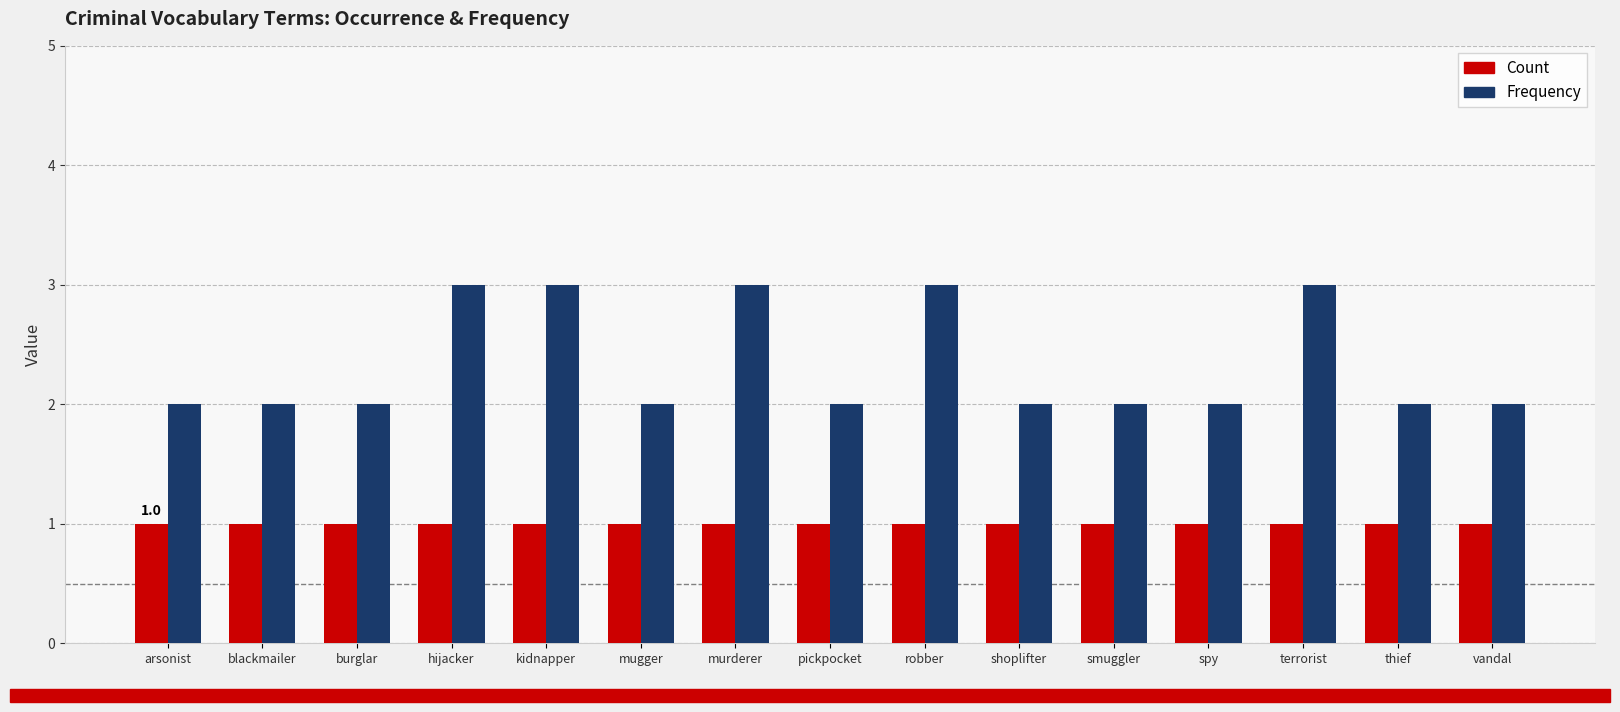

What is the value of the Frequency bar at the 1st from the left?

2